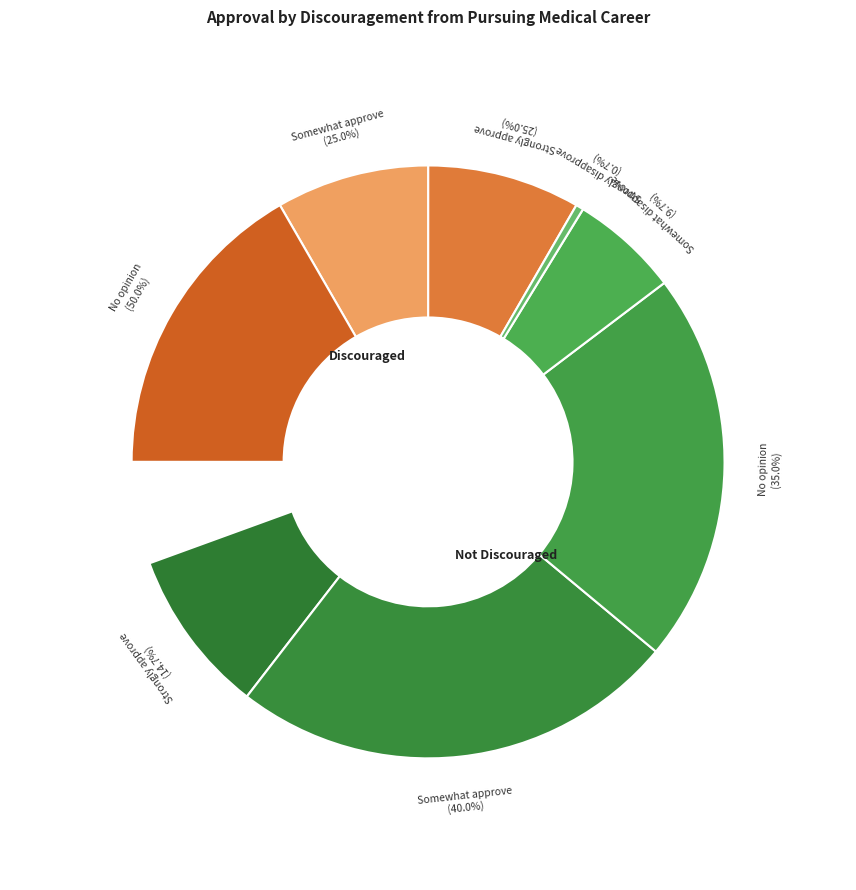

What is the largest slice in the pie chart?

Not Discouraged